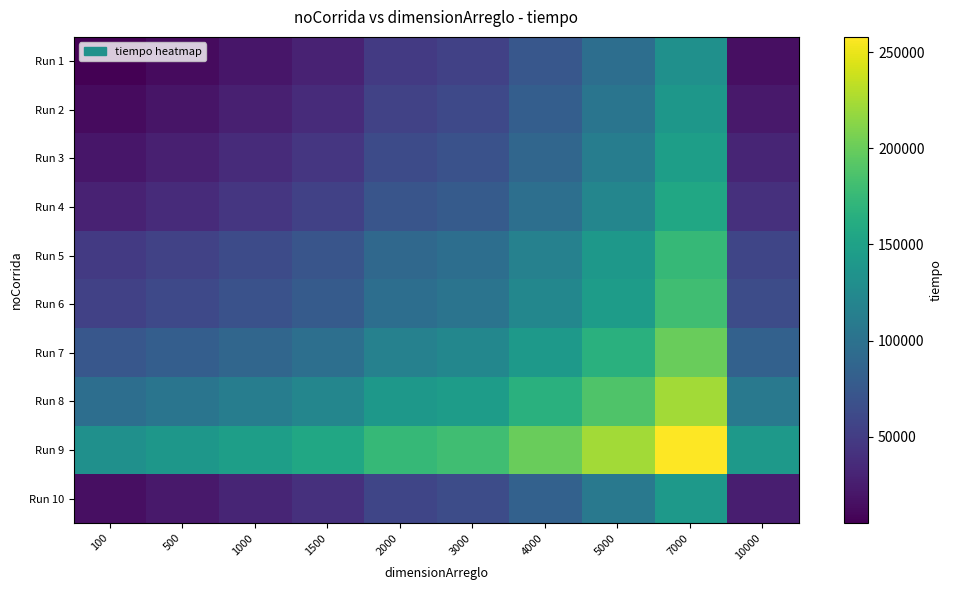

Which series has the largest total across all categories?

Run 9